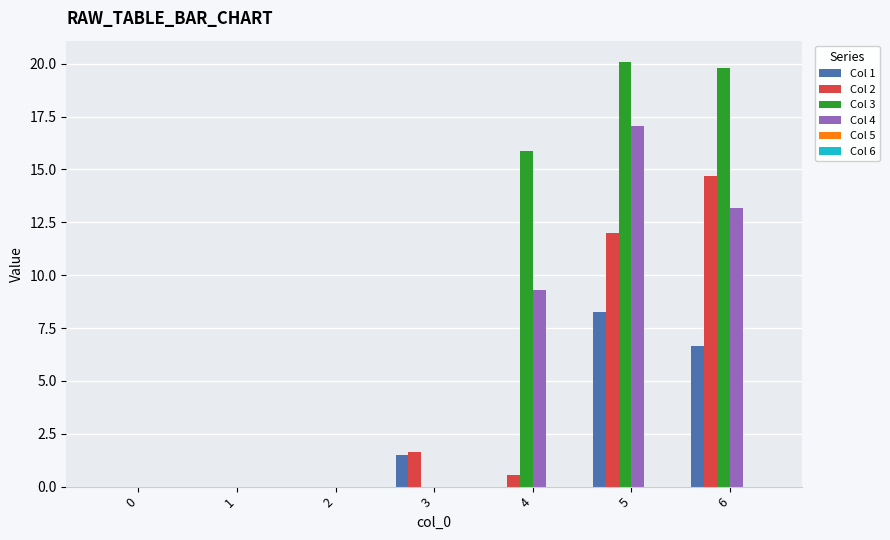

How many groups of bars are there?

7